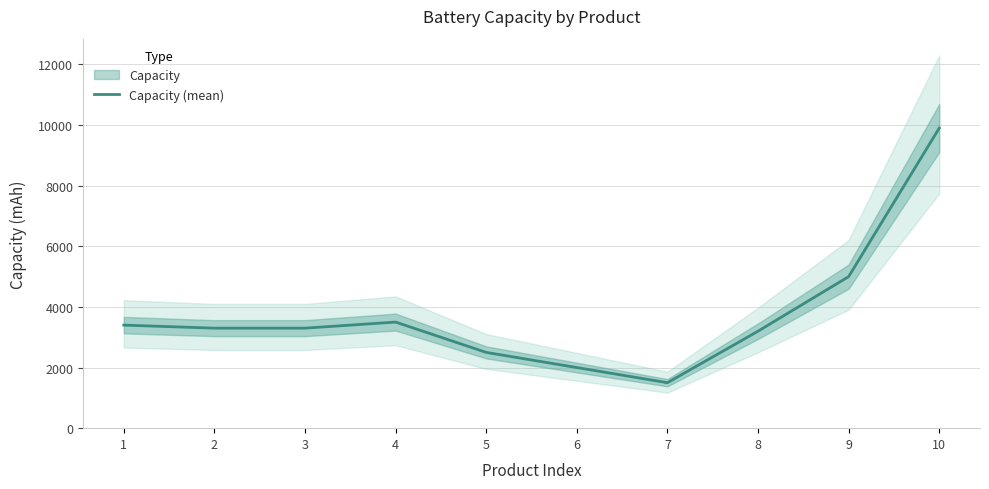

How many data points does each series have?

10